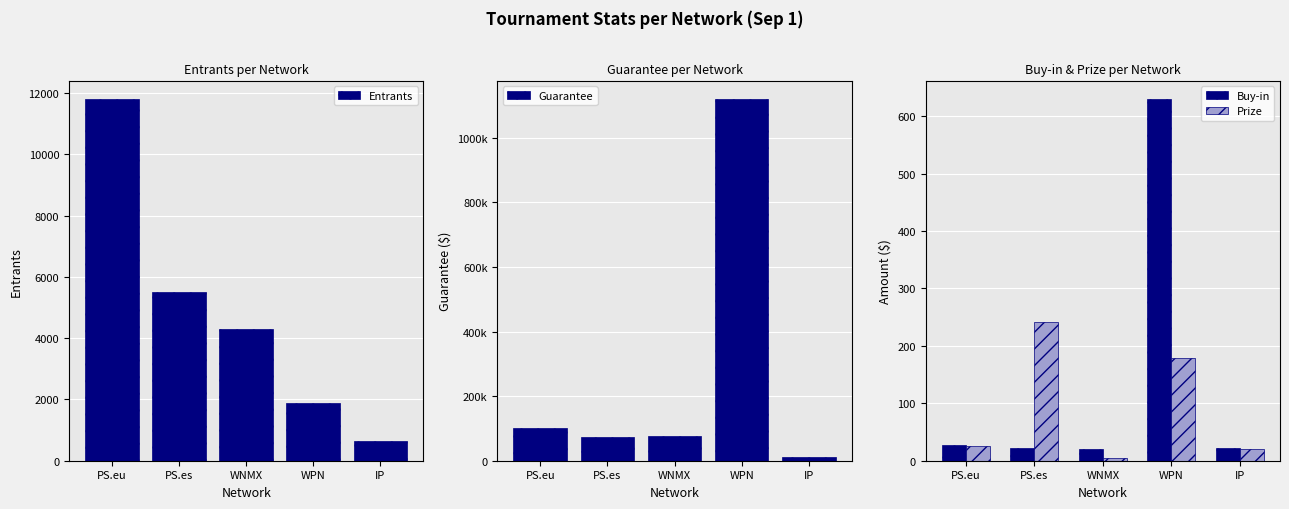

What position from the left is WNMX?

3